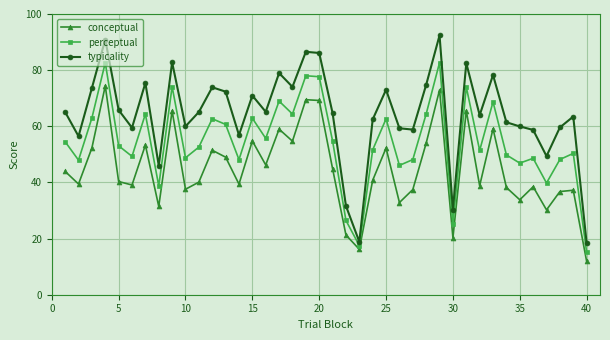

What is the difference between the maximum and minimum values in the conceptual series?

62.5